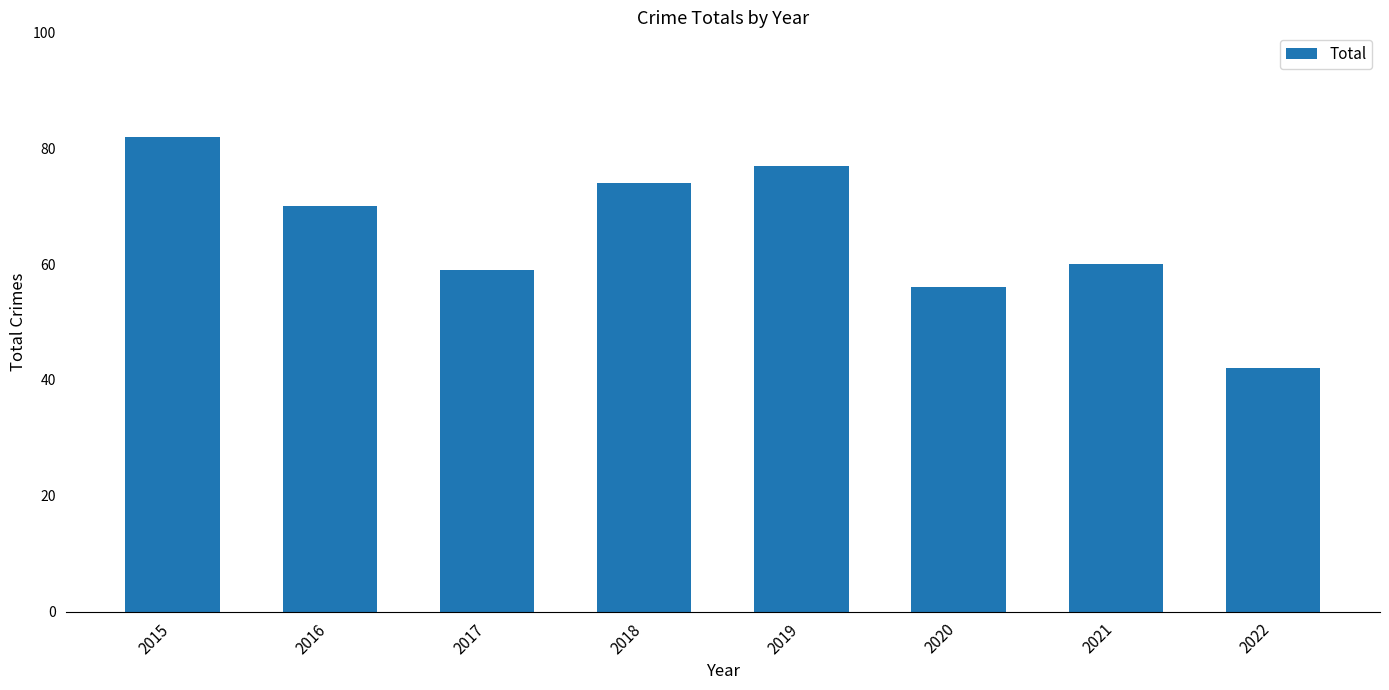

Where is the data nearest to the value 62?

2021